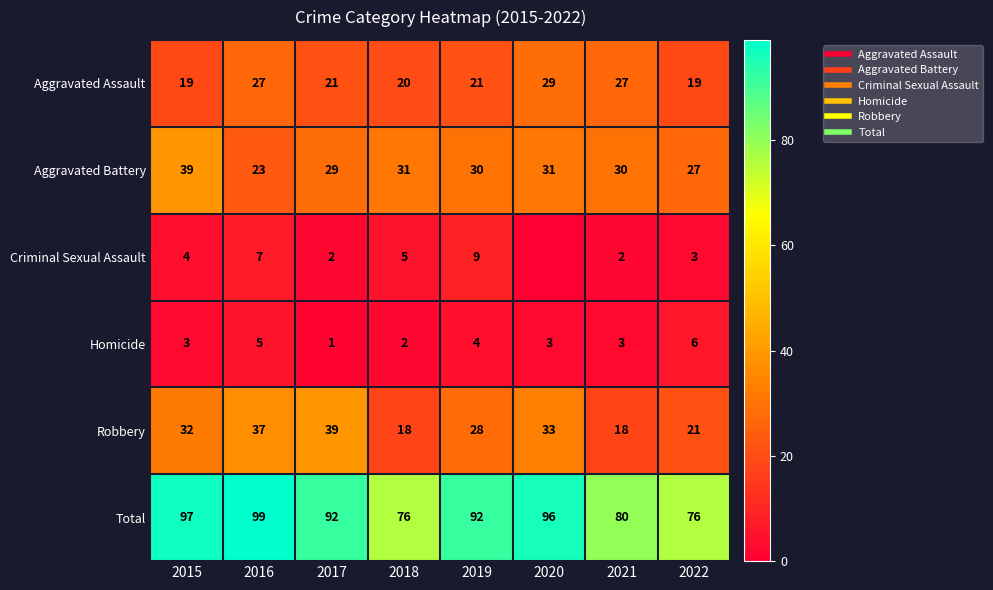

List the series in order of their peak value, lowest first.

Homicide, Criminal Sexual Assault, Aggravated Assault, Aggravated Battery, Robbery, Total